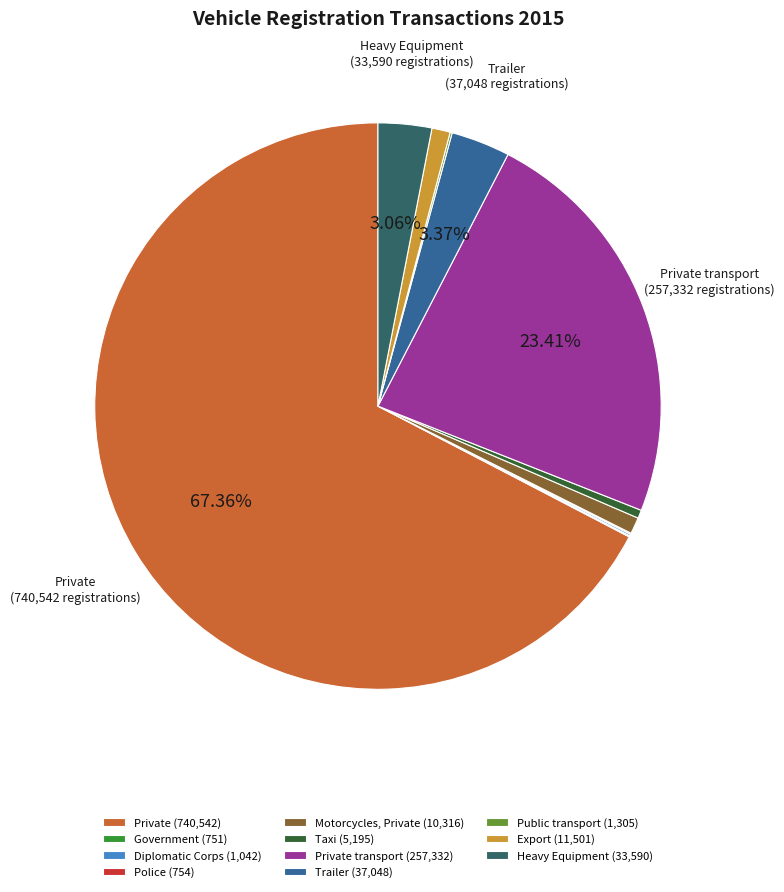

Does any single category account for the majority?

Yes